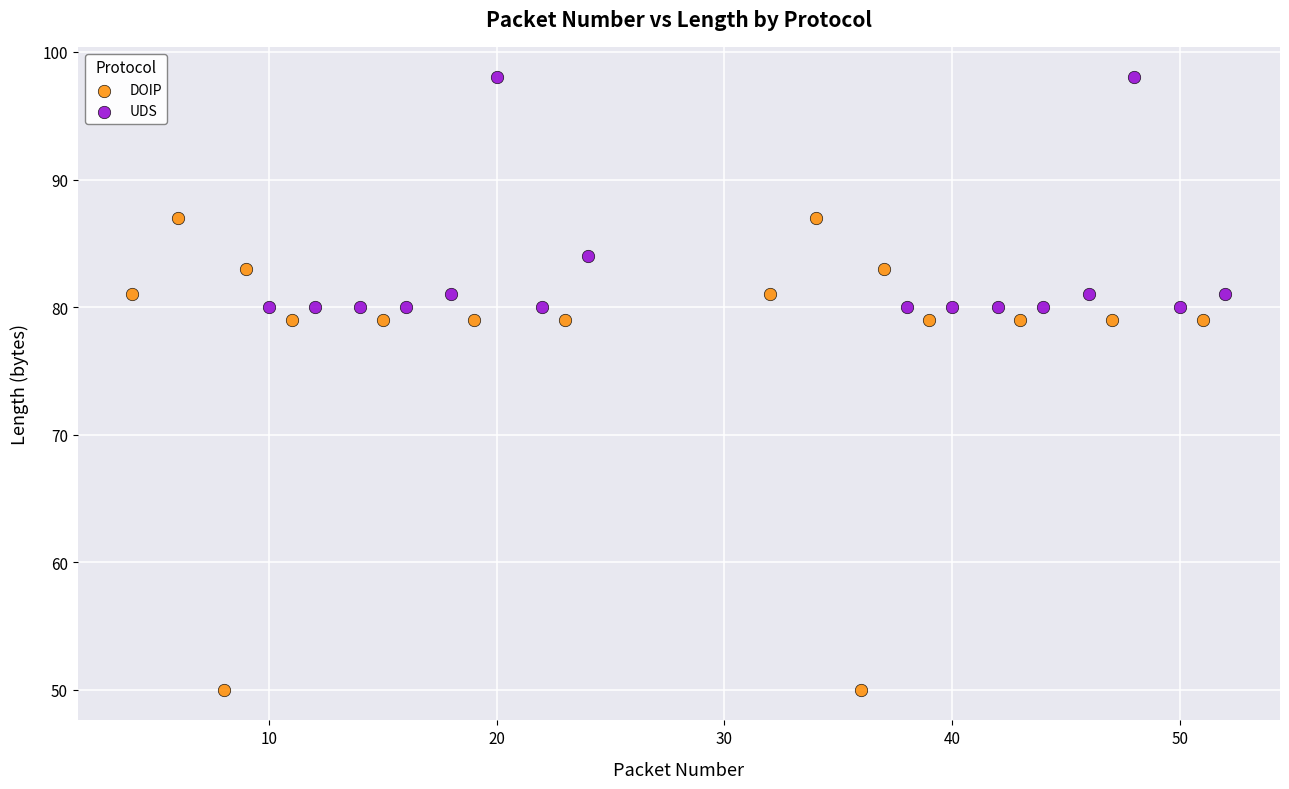

What are all the series names shown in the legend?

DOIP, UDS